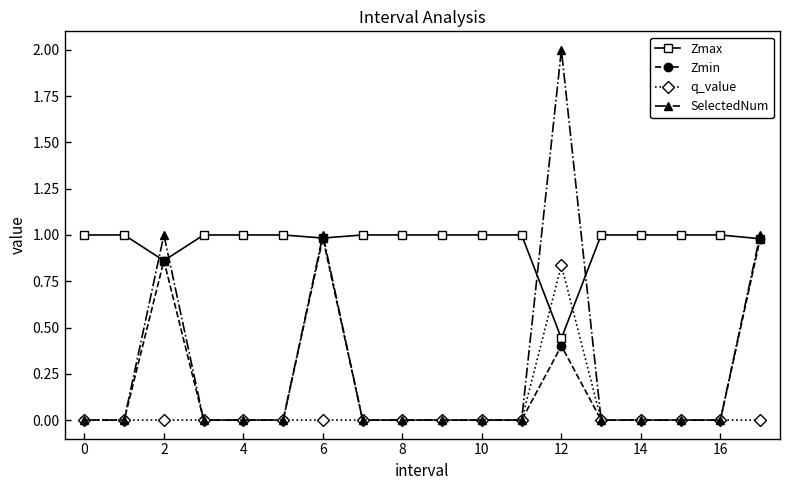

Does the chart display data point markers on the line(s)?

Yes